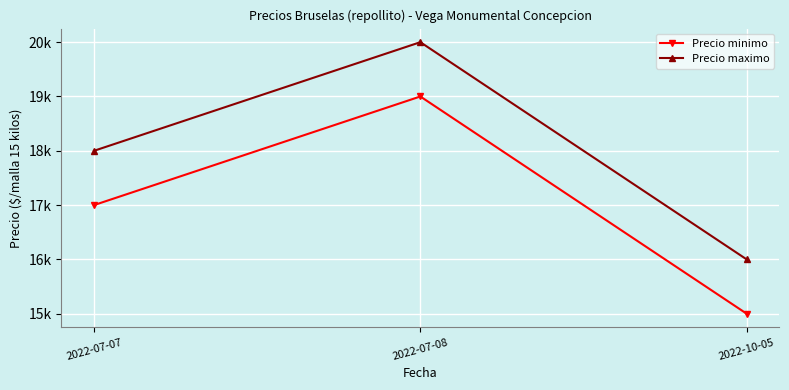

Between 2022-07-08 and 2022-10-05, which is larger?

2022-07-08